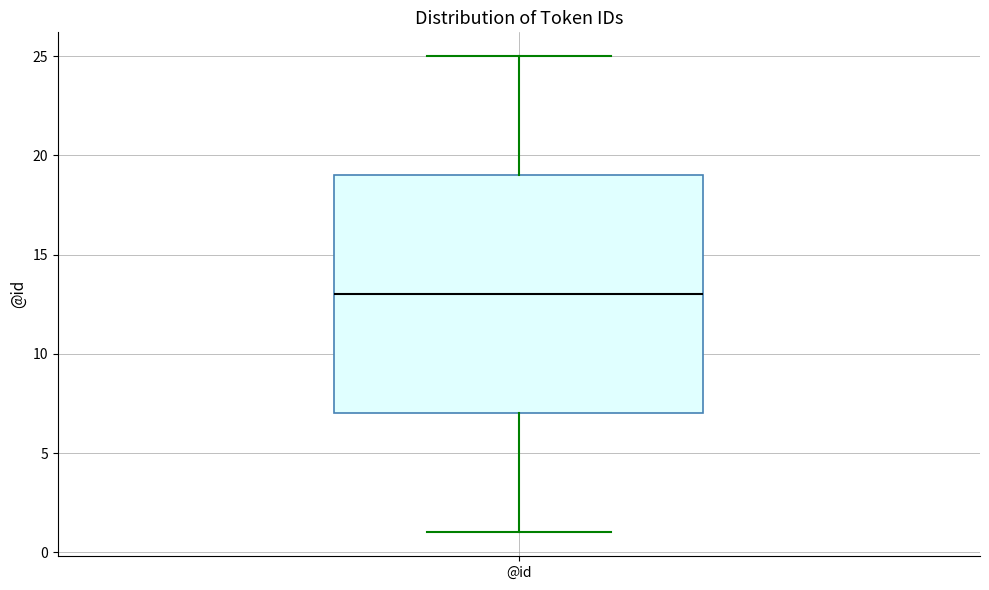

Read this box plot against the y-axis: the position of the median line, the range covered by the box, and the ends of both whiskers. The values are not printed on the chart, so give them approximately, as read against the axis.

median 13, box 7 to 19, whiskers 1 to 25